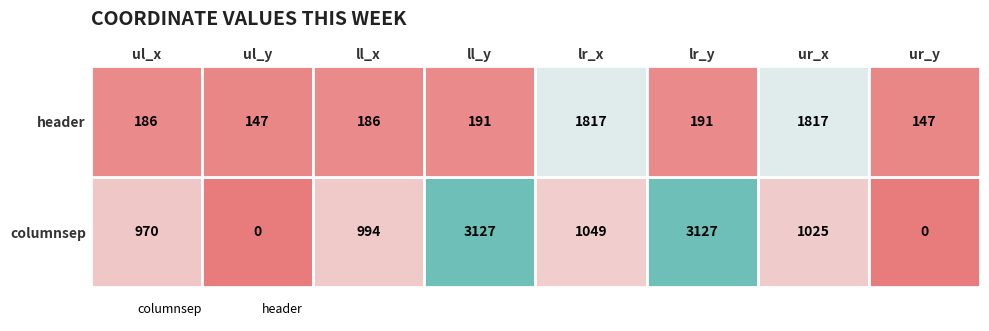

What are all the series names shown in the legend?

columnsep, header